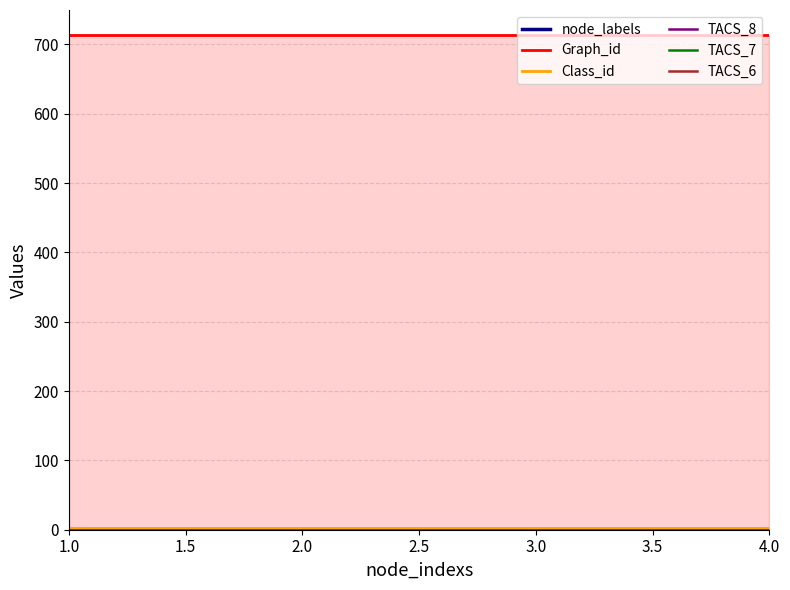

Which category has the lowest value in the Graph_id series?

1.0